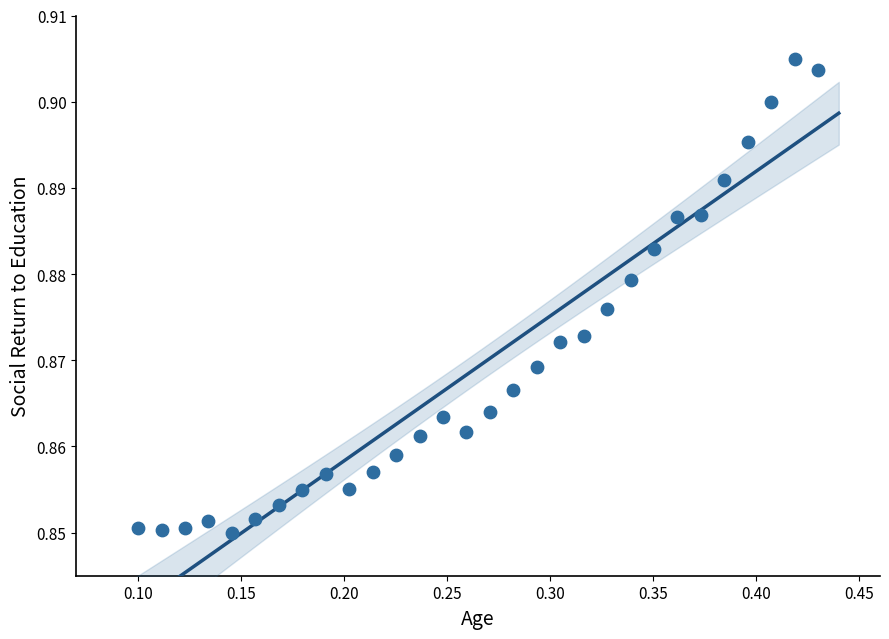

What is the range of X values (max minus min)?

0.3